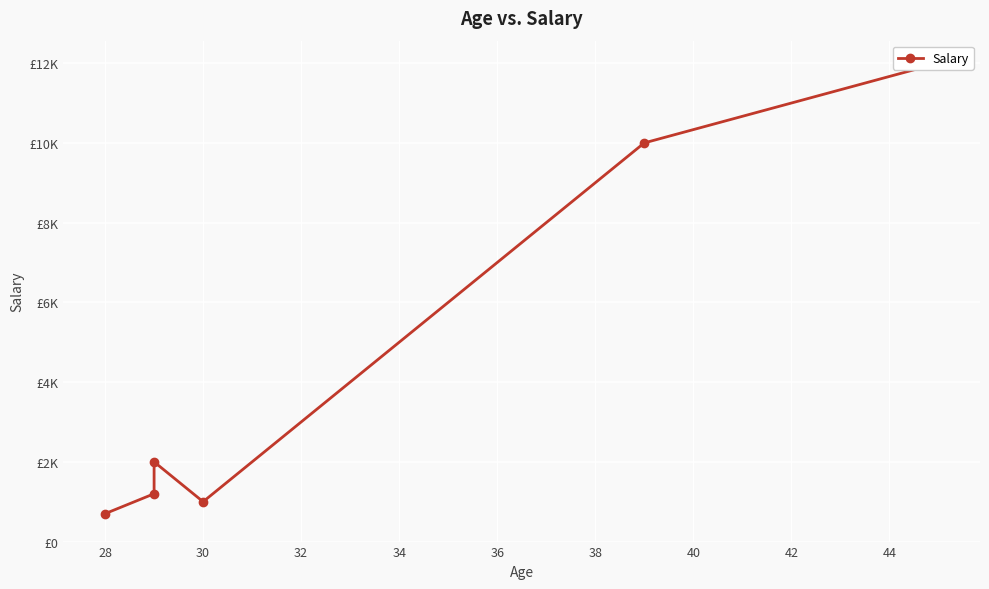

True or false: there are more than 2 points higher than both neighbors.

False